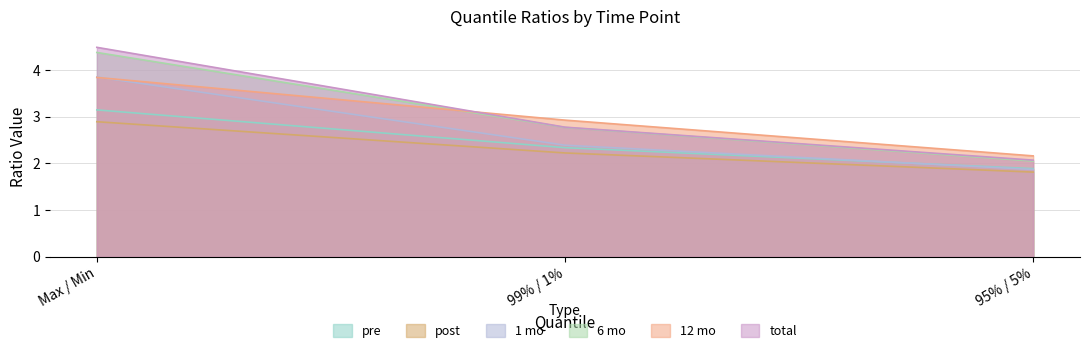

Reading left to right, transcribe all the data shown in this chart.

pre: Max / Min=3.1	99% / 1%=2.3	95% / 5%=1.9
post: Max / Min=2.9	99% / 1%=2.2	95% / 5%=1.8
1 mo: Max / Min=3.9	99% / 1%=2.4	95% / 5%=1.9
6 mo: Max / Min=4.4	99% / 1%=2.8	95% / 5%=2.1
12 mo: Max / Min=3.8	99% / 1%=2.9	95% / 5%=2.2
total: Max / Min=4.5	99% / 1%=2.8	95% / 5%=2.1